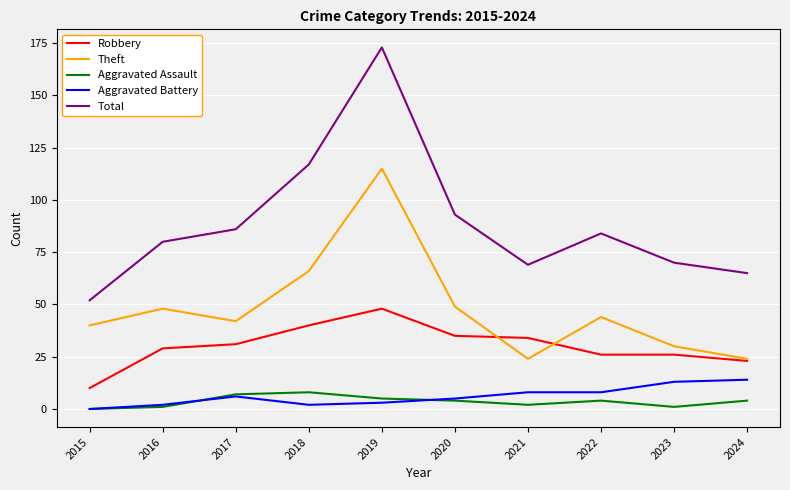

Does the chart display data point markers on the line(s)?

No